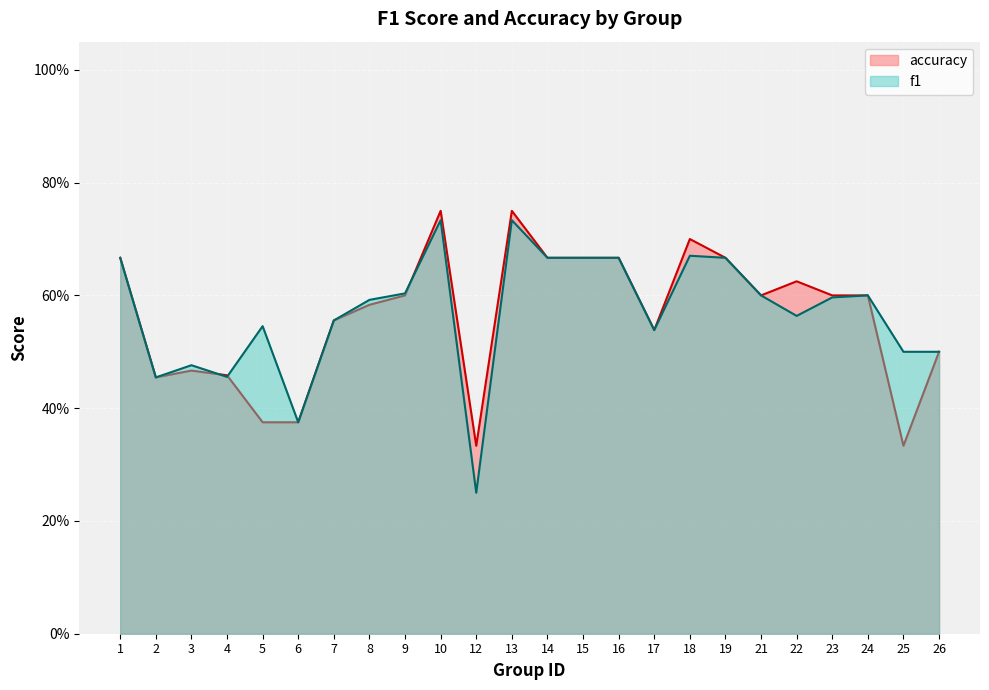

What is the approximate value of f1 at 6?

0.4